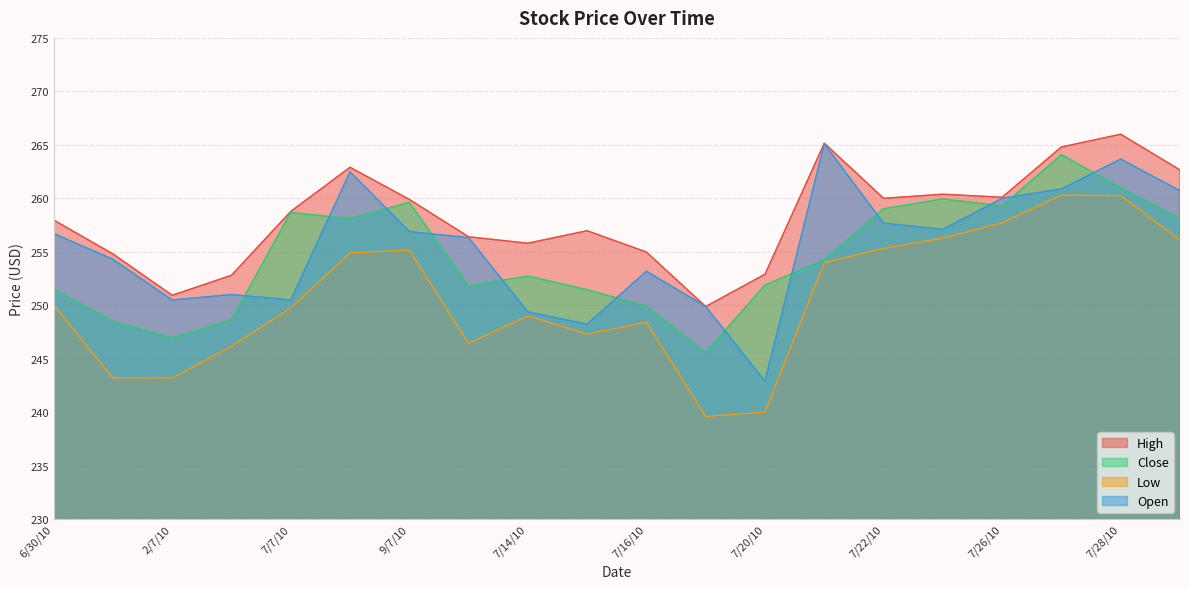

At which category is the sum across all series the highest?

7/28/10